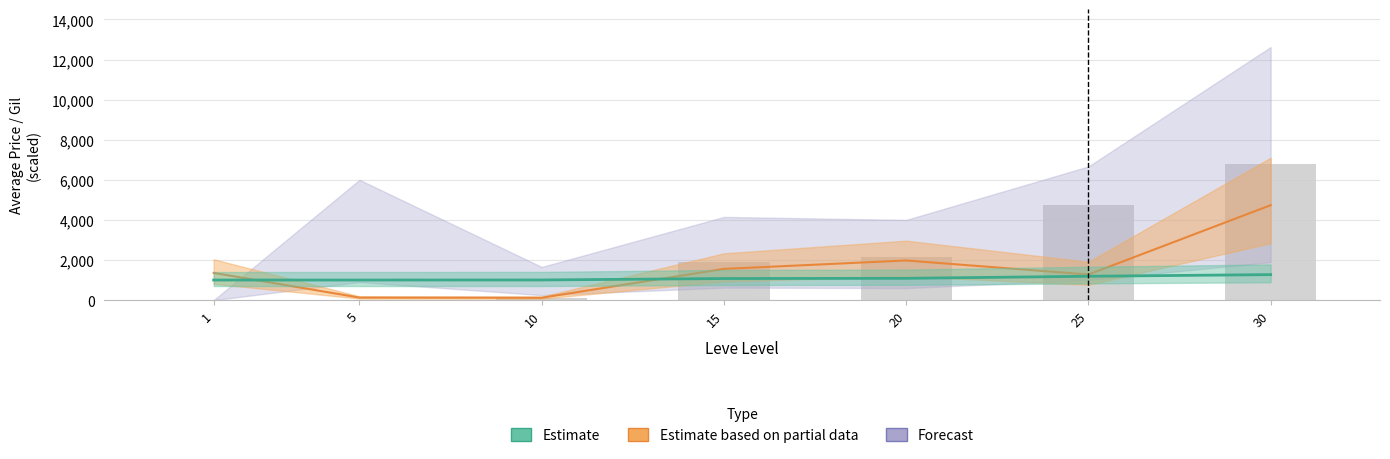

What is the total value across all series at 25?

10517.2